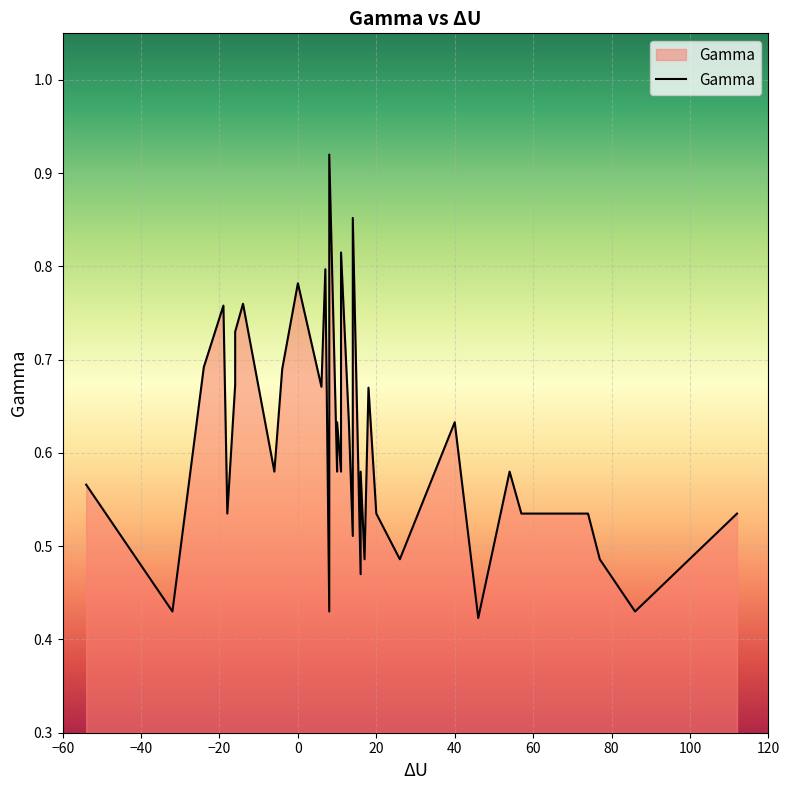

Reading right to left, list all the values displayed in this chart.

0.5	0.4	0.5	0.5	0.5	0.6	0.4	0.6	0.5	0.5	0.7	0.5	0.6	0.5	0.9	0.7	0.5	0.6	0.8	0.6	0.6	0.6	0.6	0.9	0.7	0.4	0.8	0.7	0.8	0.7	0.6	0.8	0.7	0.7	0.5	0.8	0.7	0.4	0.6